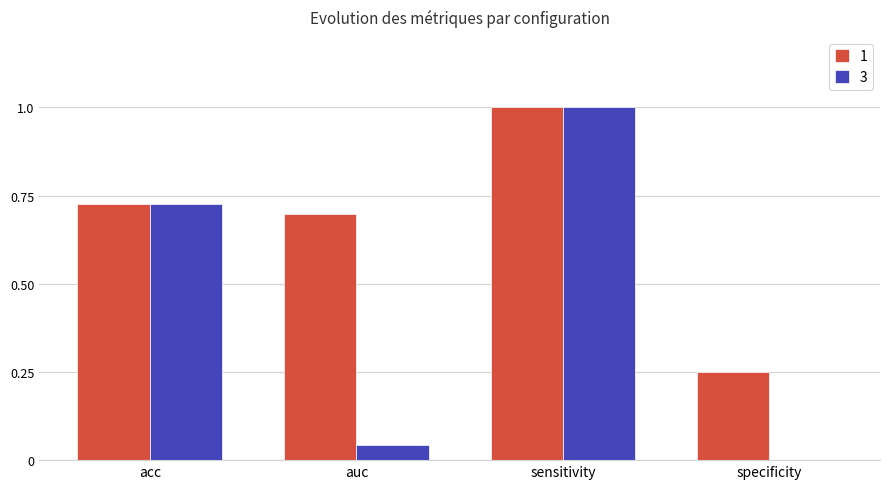

Are the bars grouped side by side (vs. stacked)?

Yes